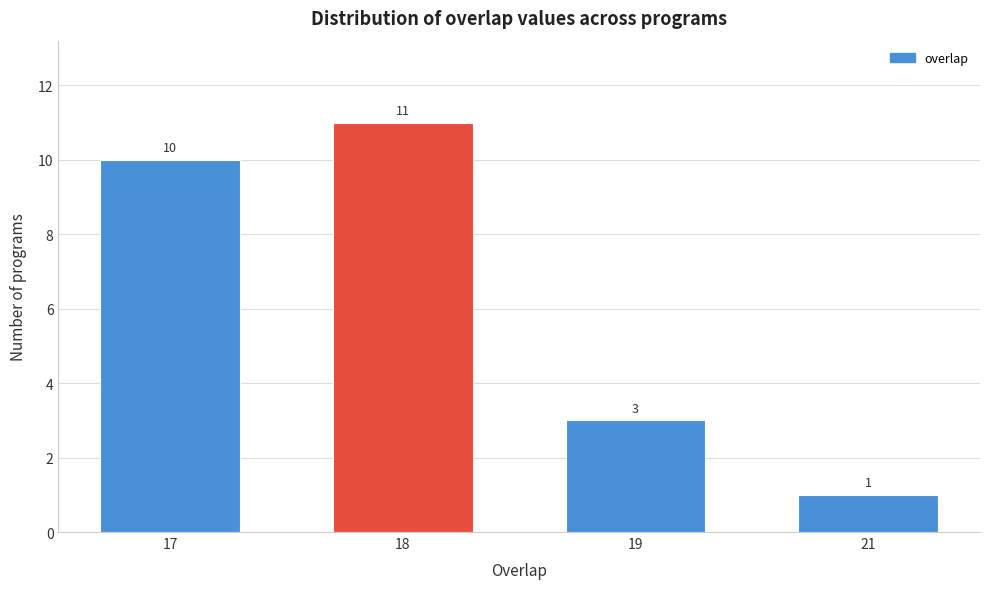

Reading left to right, what are all the values shown in this chart?

10	11	3	1